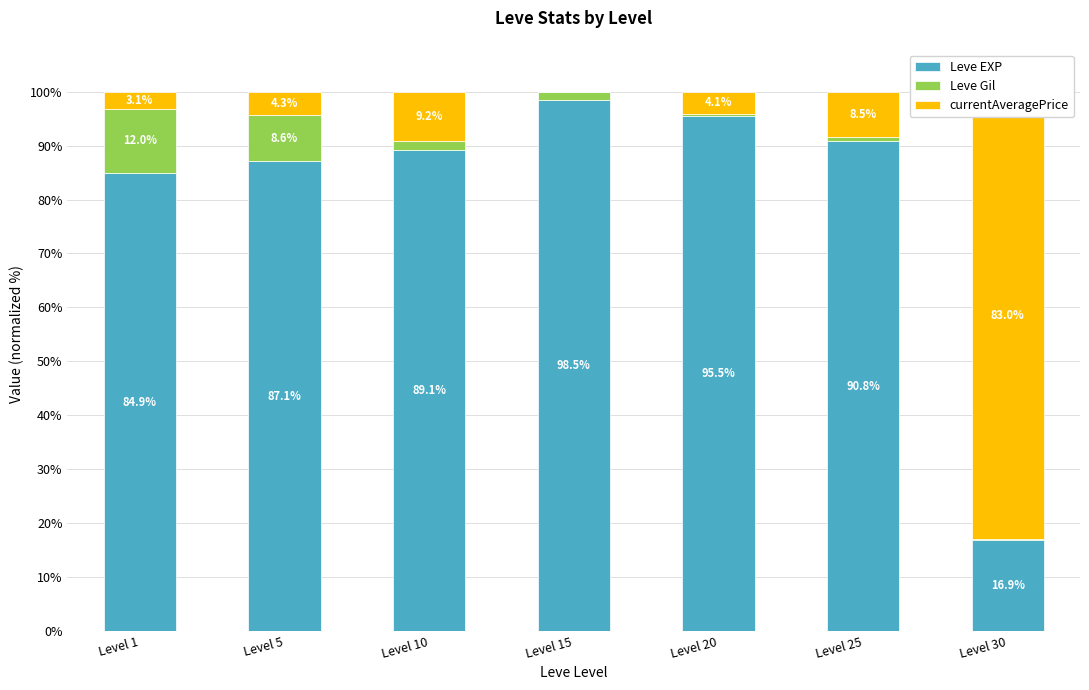

Which category has the lowest value in the Leve Gil series?

Level 30